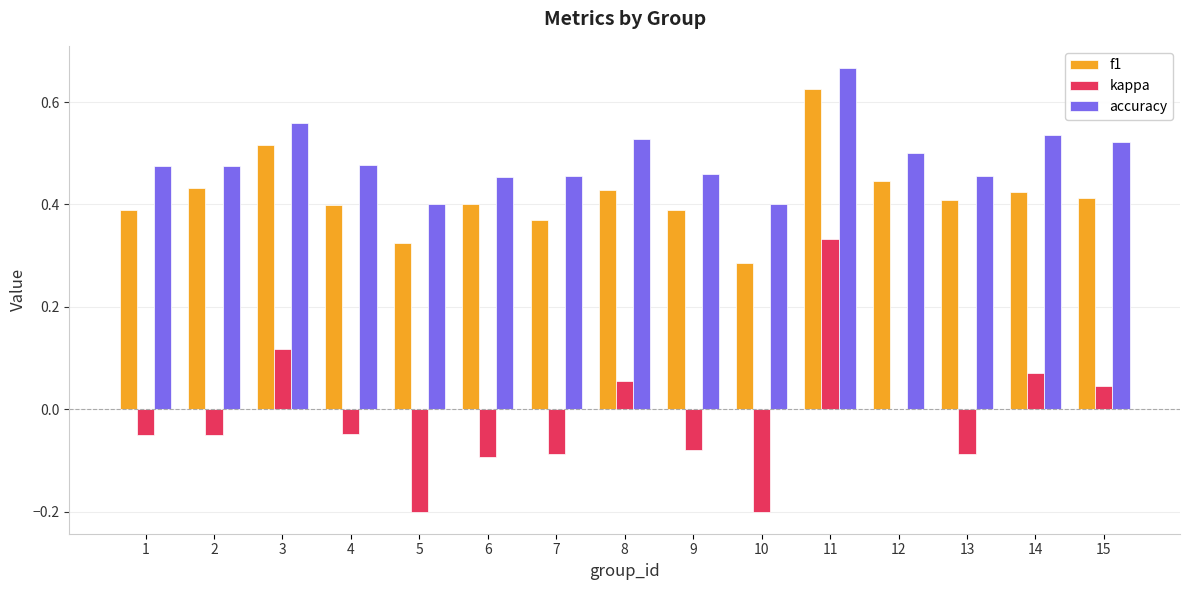

How many groups of bars are there?

15